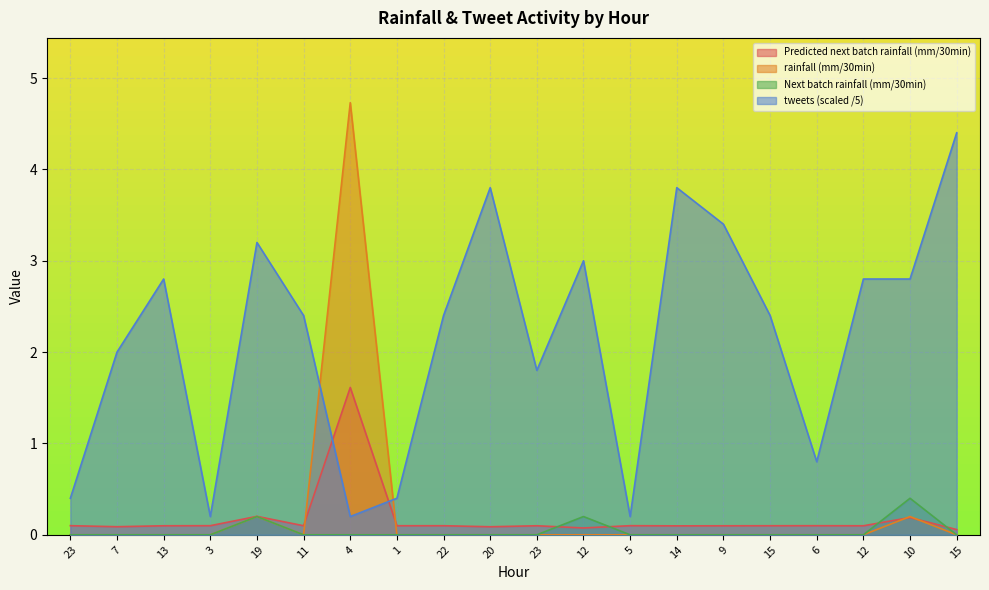

What is the total value across all series at 13?

2.9